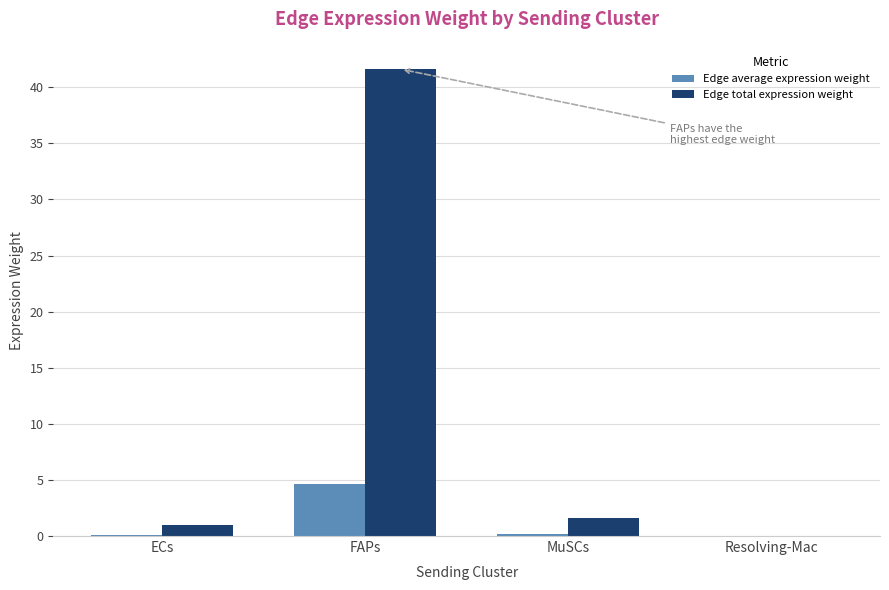

The Edge average expression weight series shows 0.1 at ECs. True or false?

True